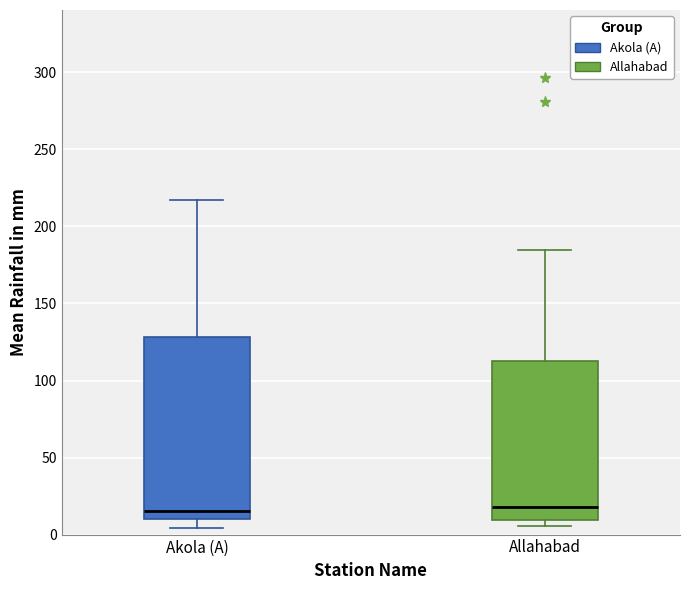

Reading left to right, transcribe this box plot: for each box, give where its median line is, the range the box spans, and where its two whiskers end, as read against the y-axis. The values are not printed on the chart, so give them approximately, as read against the axis.

Akola (A): median 15, box 10 to 130, whiskers 5 to 215
Allahabad: median 20, box 10 to 115, whiskers 5 to 185